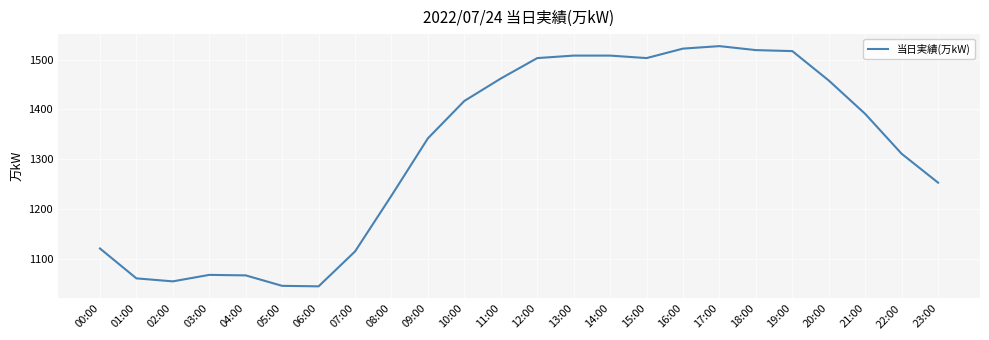

Is this an area chart (filled region under the line)?

No